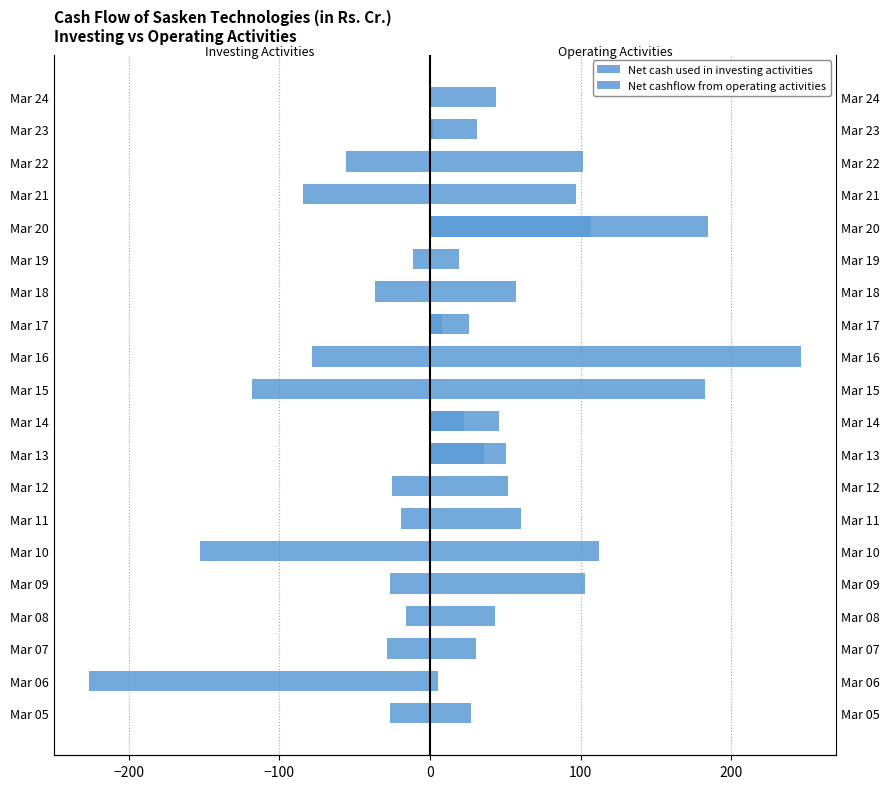

Rank the series by their maximum value, from lowest to highest.

Net cash used in investing activities, Net cashflow from operating activities